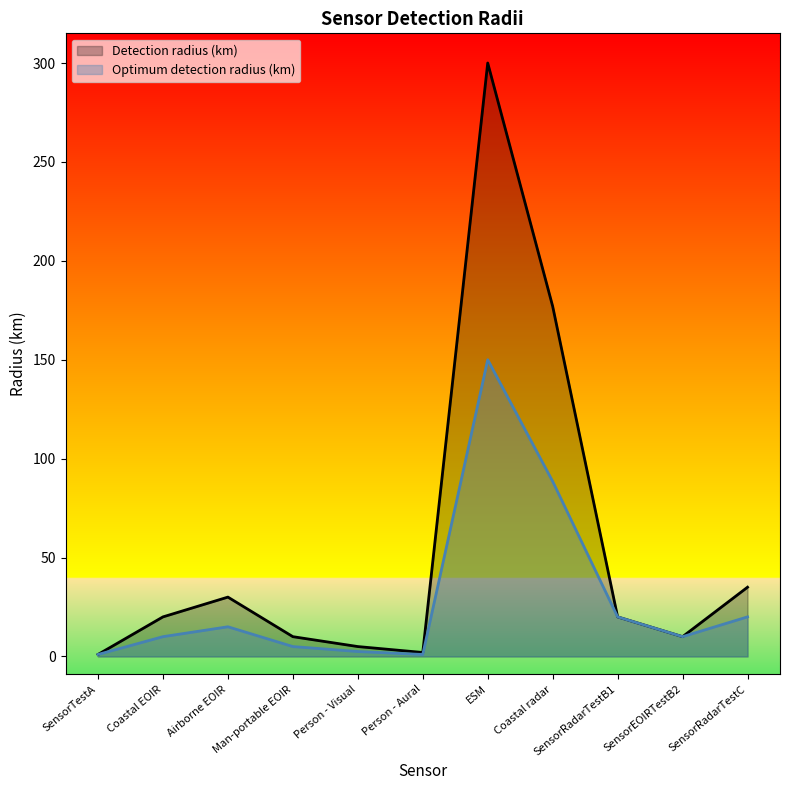

Reading left to right, extract all data points from this chart.

Detection radius (km): 1.0	20.0	30.0	10.0	5.0	2.0	300.0	177.0	20.0	10.0	35.0
Optimum detection radius (km): 1.0	10.0	15.0	5.0	2.5	1.0	150.0	88.5	20.0	10.0	20.0